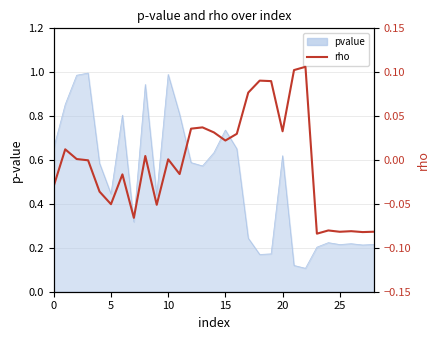

What is the sum of all values?

-0.1